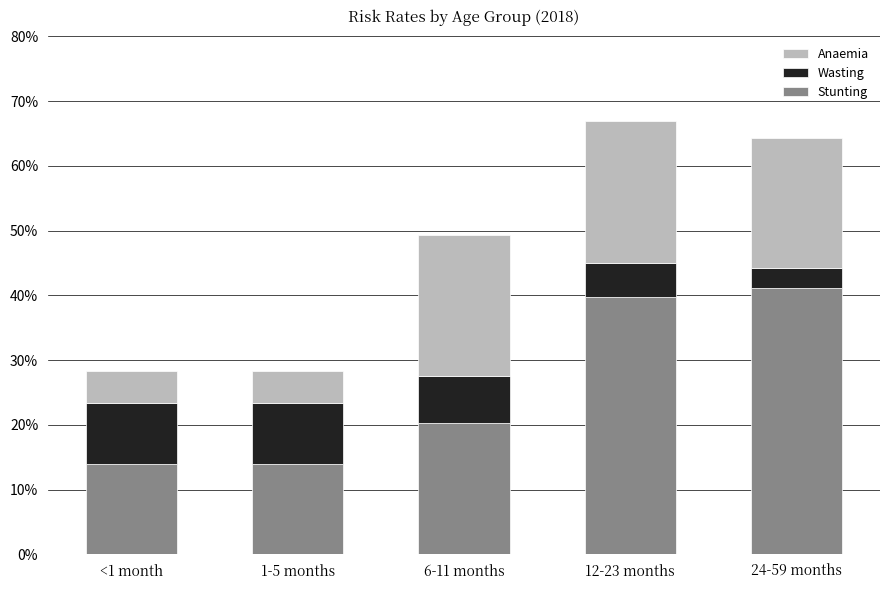

What is the average value of the Wasting series?

0.1